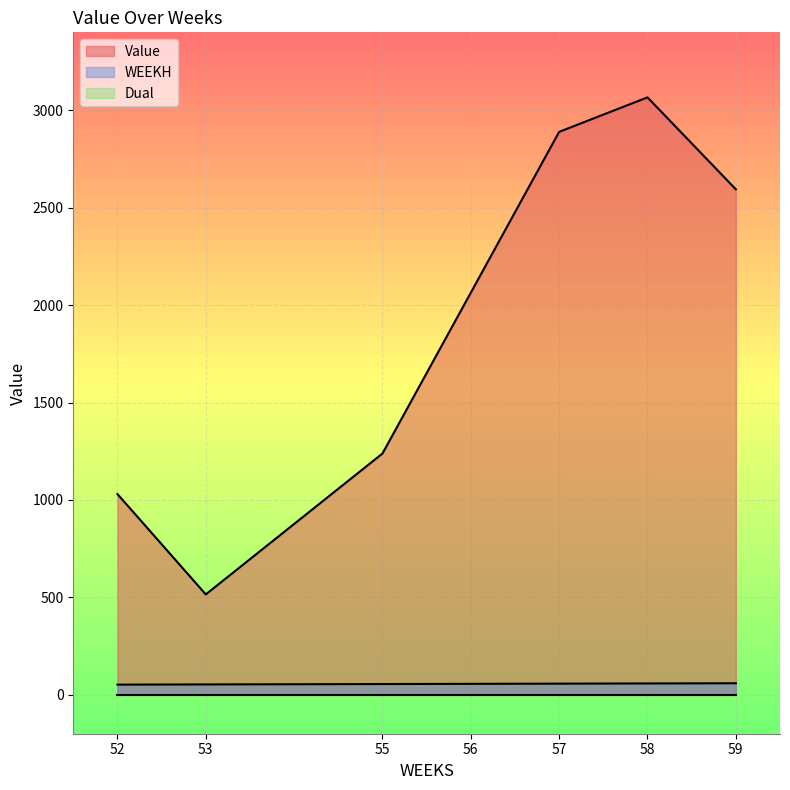

True or false: WEEKH and Value intersect in this chart.

False